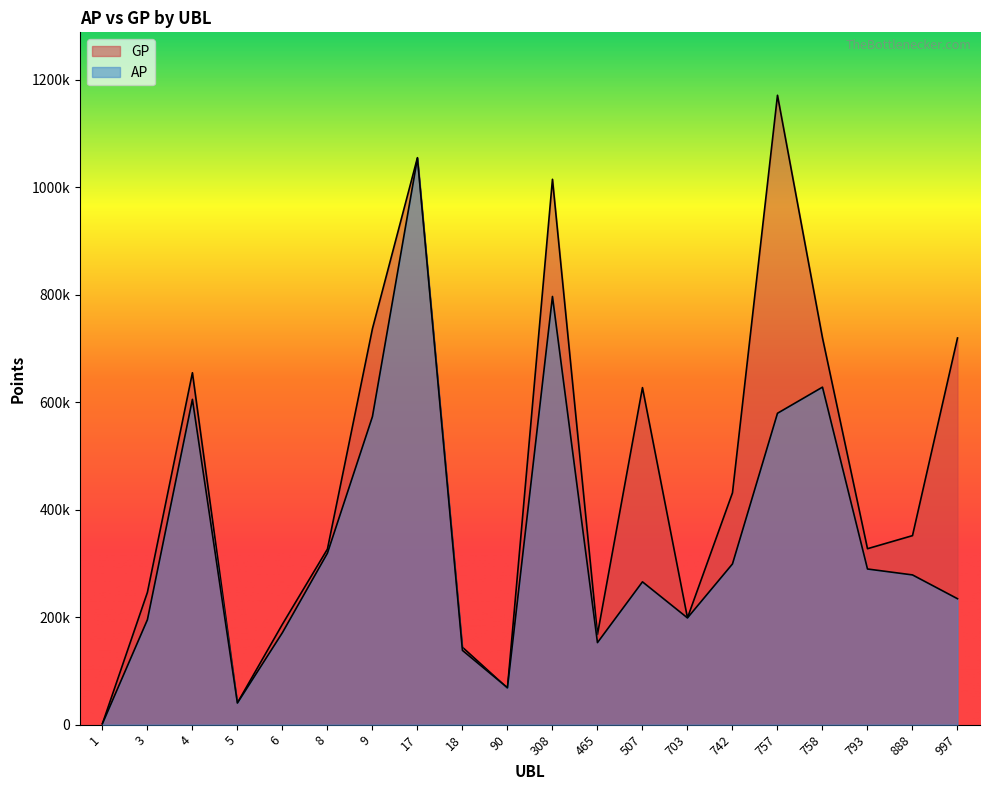

How many data points in AP are above 278599?

9